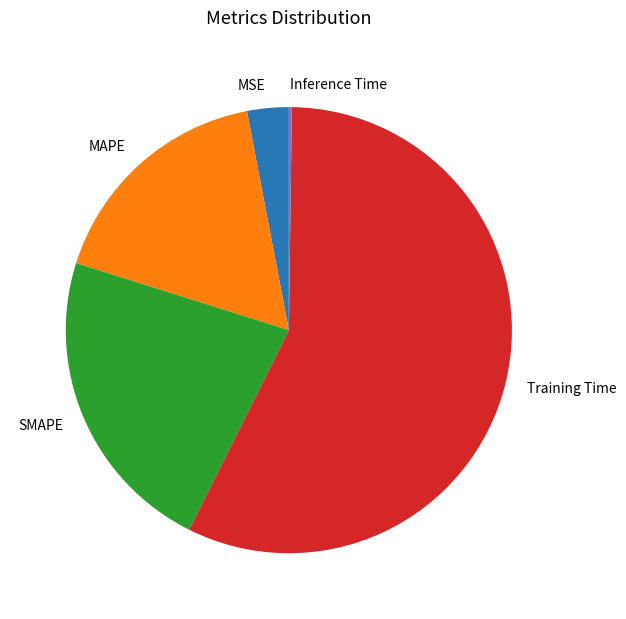

True or false: SMAPE accounts for 31% of the total.

False